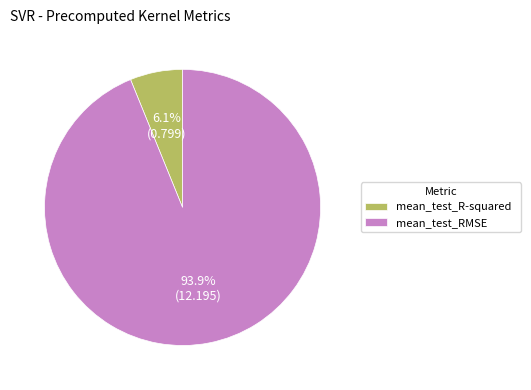

What is the ratio of the value at mean_test_R-squared to the value at mean_test_RMSE?

0.1